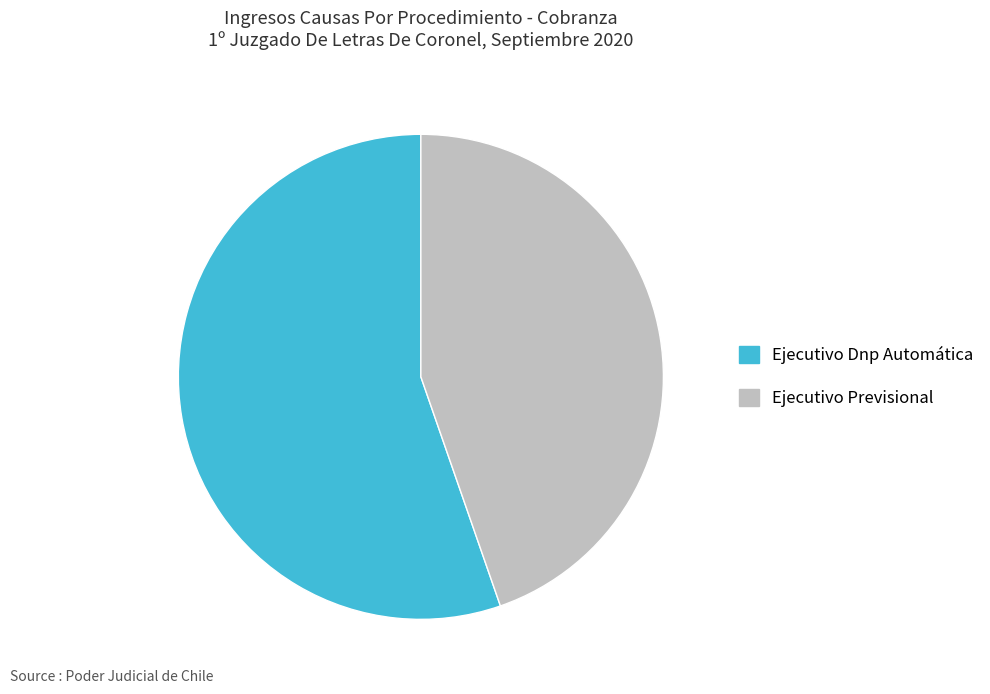

What is the ratio of the value at Ejecutivo Dnp Automática to the value at Ejecutivo Previsional?

1.2